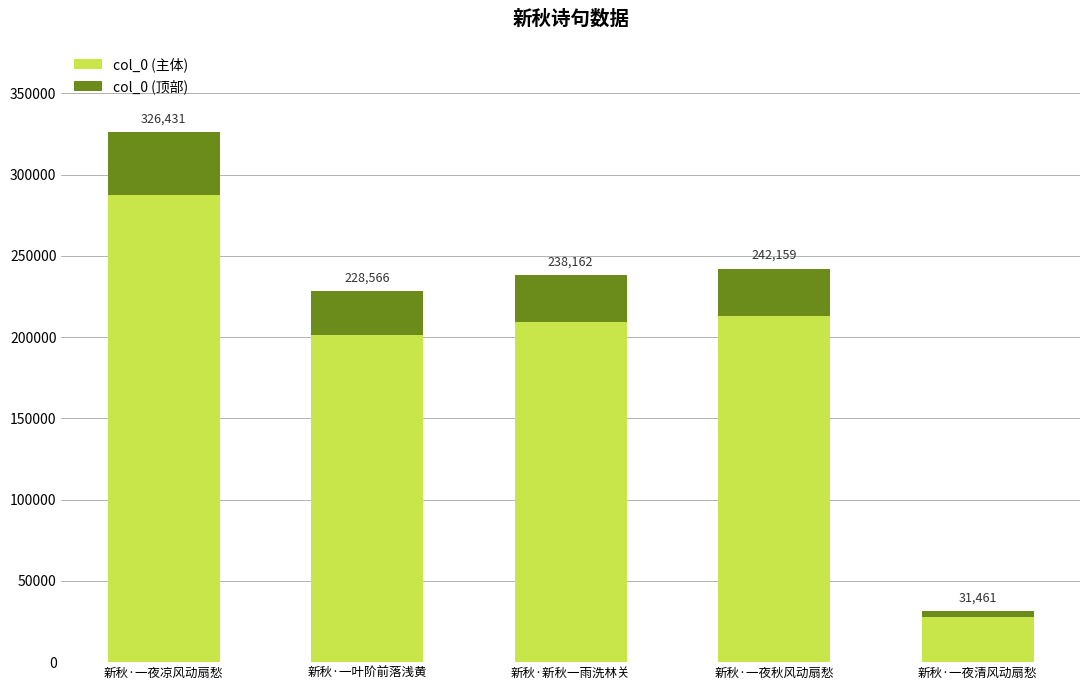

Rank the series by their maximum value, from highest to lowest.

col_0 (主体), col_0 (顶部)